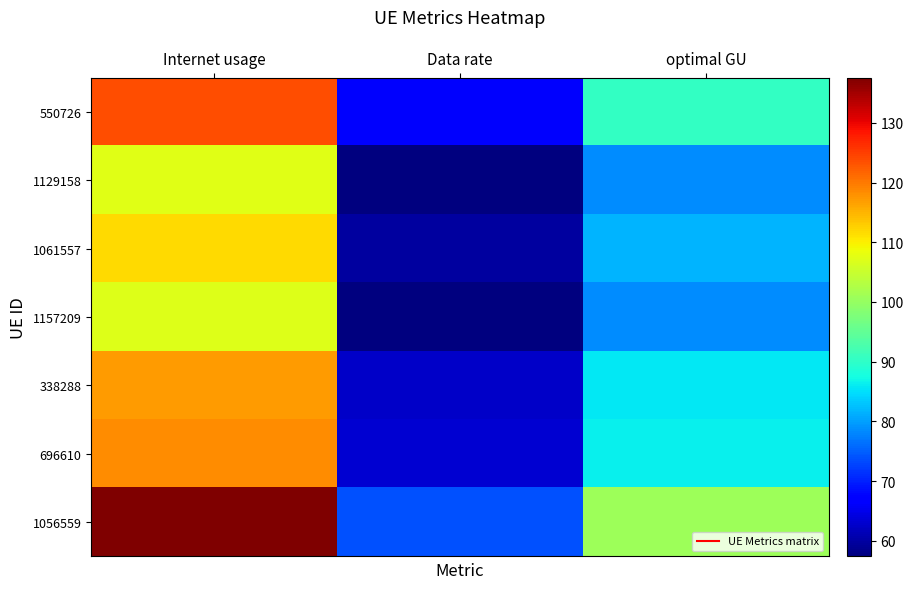

Which category has the lowest value across all series?

Data rate